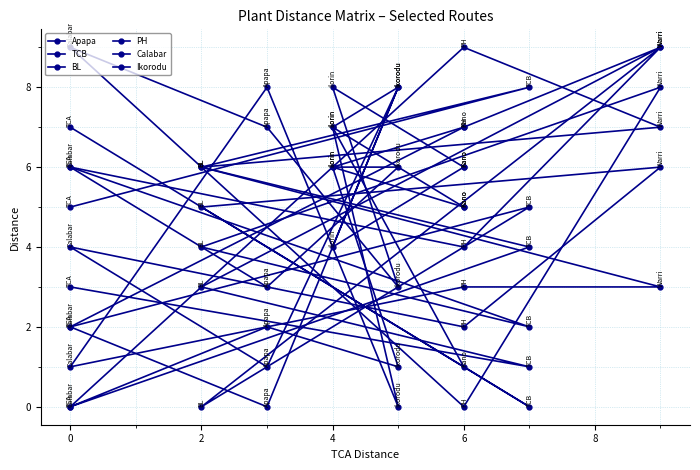

What are all the series names shown in the legend?

Apapa, TCB, BL, PH, Calabar, Ikorodu